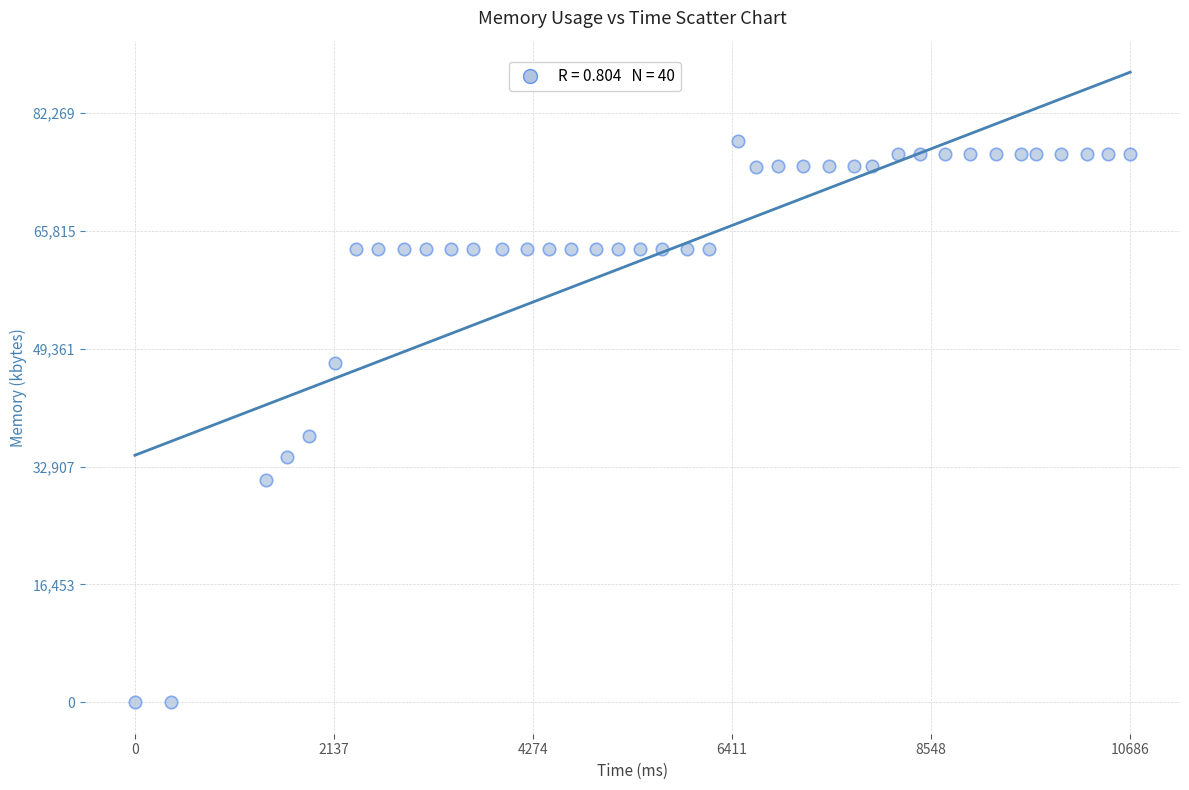

What is the range of Y values (max minus min)?

78352